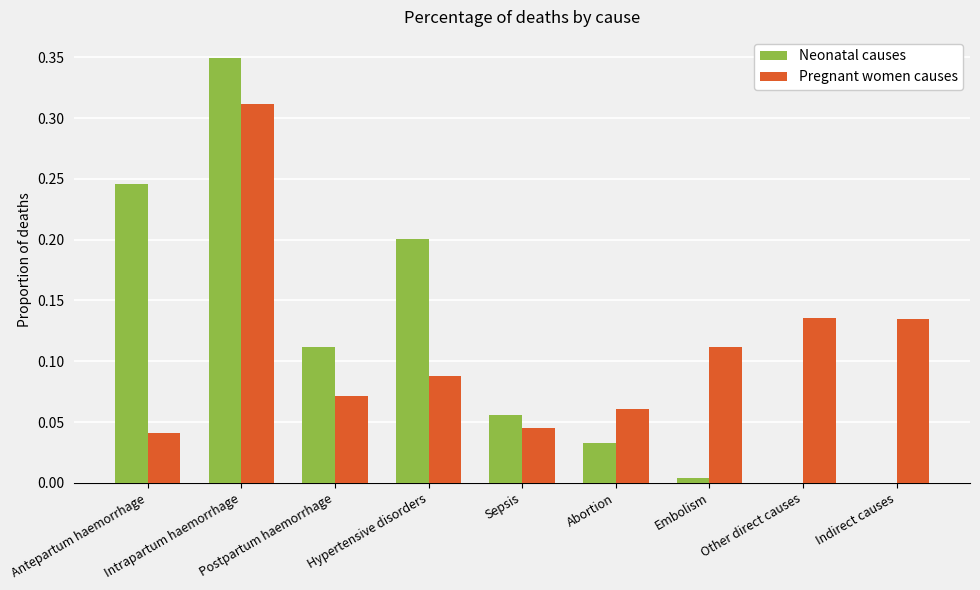

What is the sum of all Neonatal causes values?

1.0